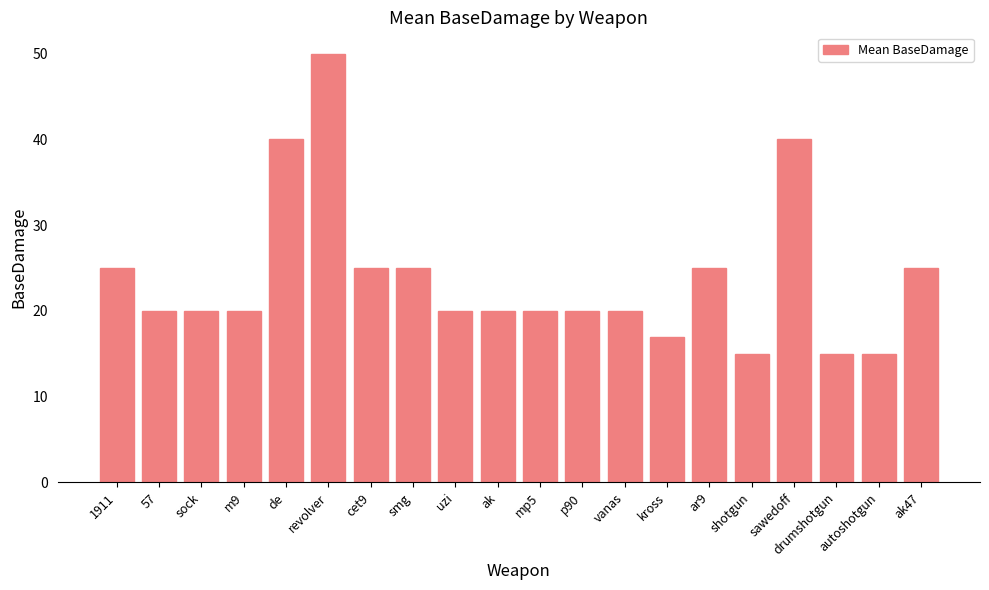

What is the value of the 1st bar from the left?

25